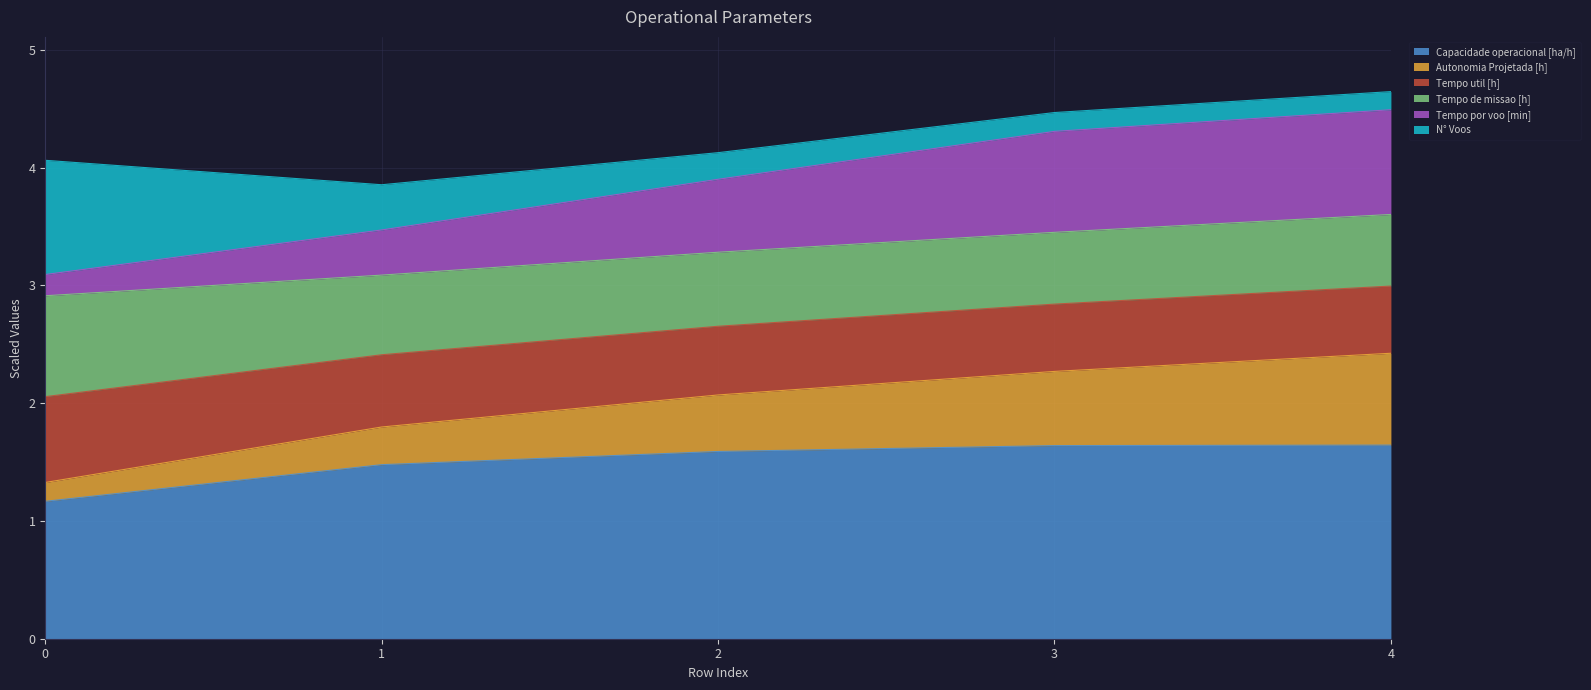

At which category is the sum across all series the highest?

4